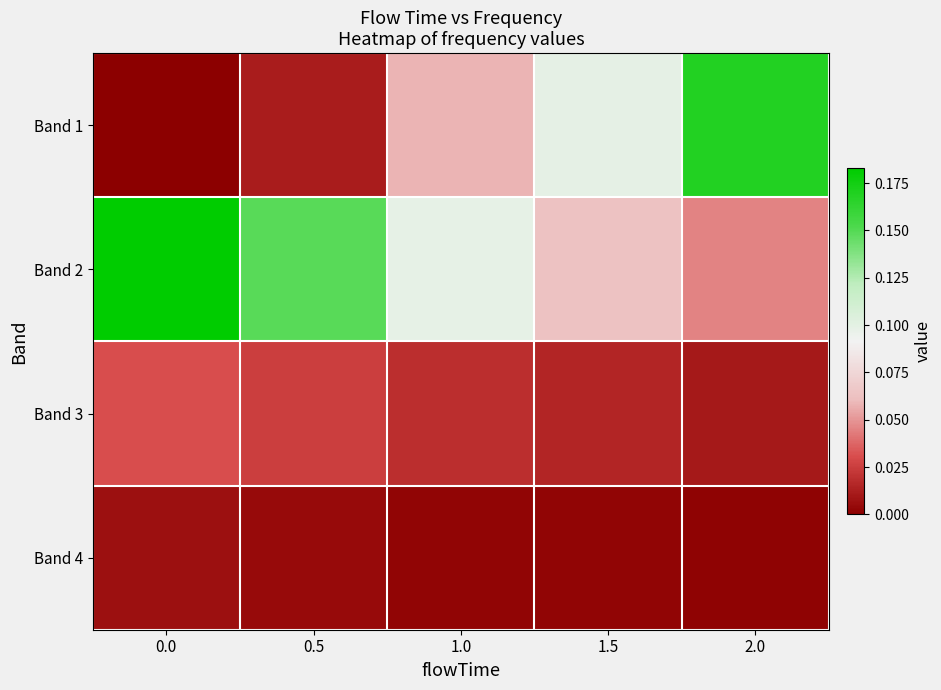

At which category is the sum across all series the highest?

2.0